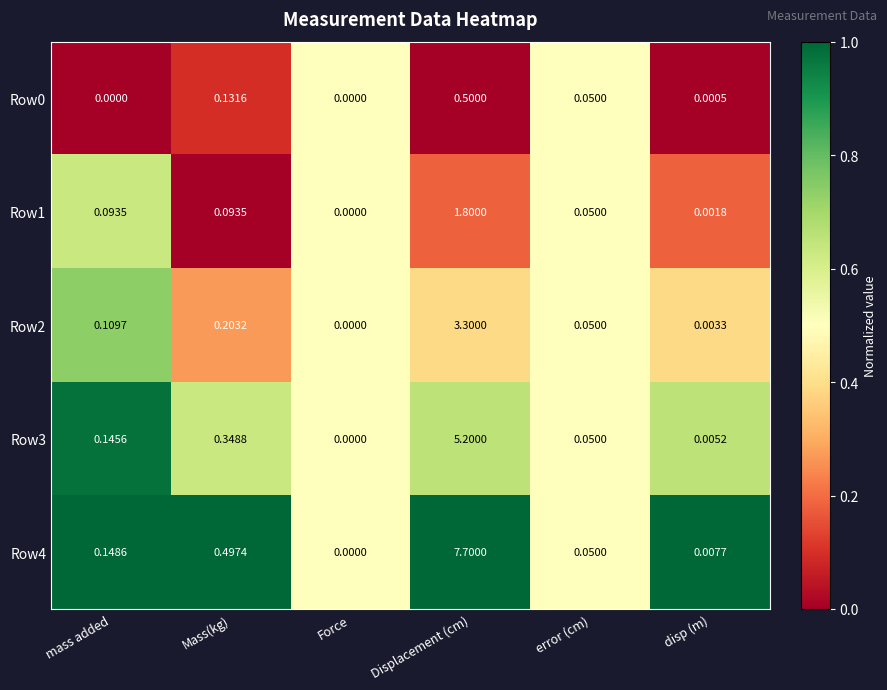

Which series has the largest range (max minus min)?

Row4